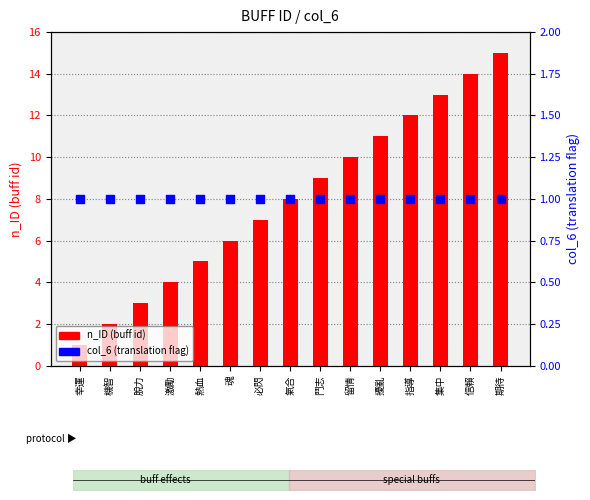

Which series has the widest spread of Y values?

n_ID (buff id)